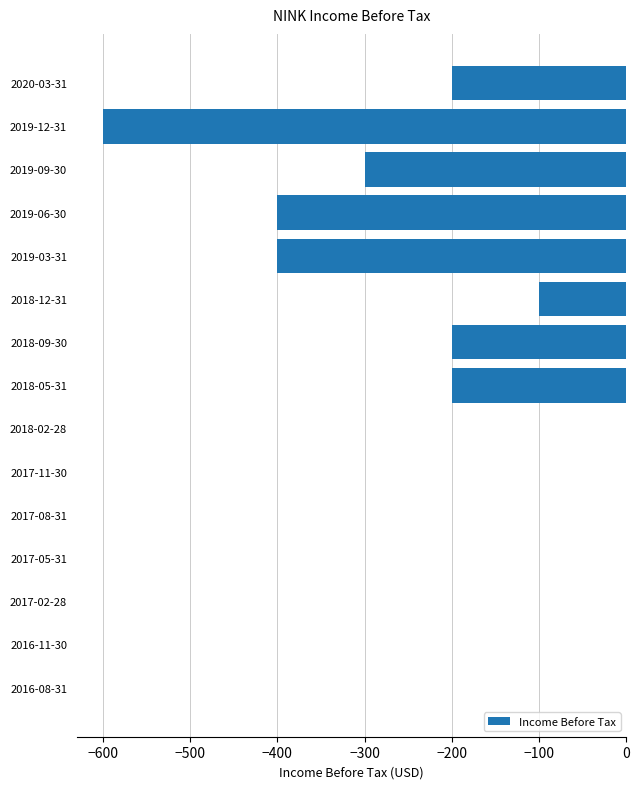

What is the change in value from 2017-02-28 to 2018-05-31?

-200